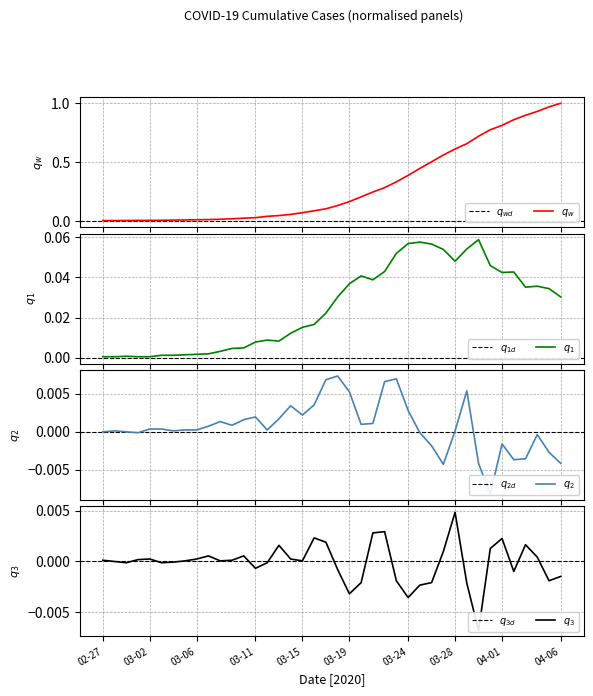

True or false: the data shows 0.5 at 2020-03-23.

False